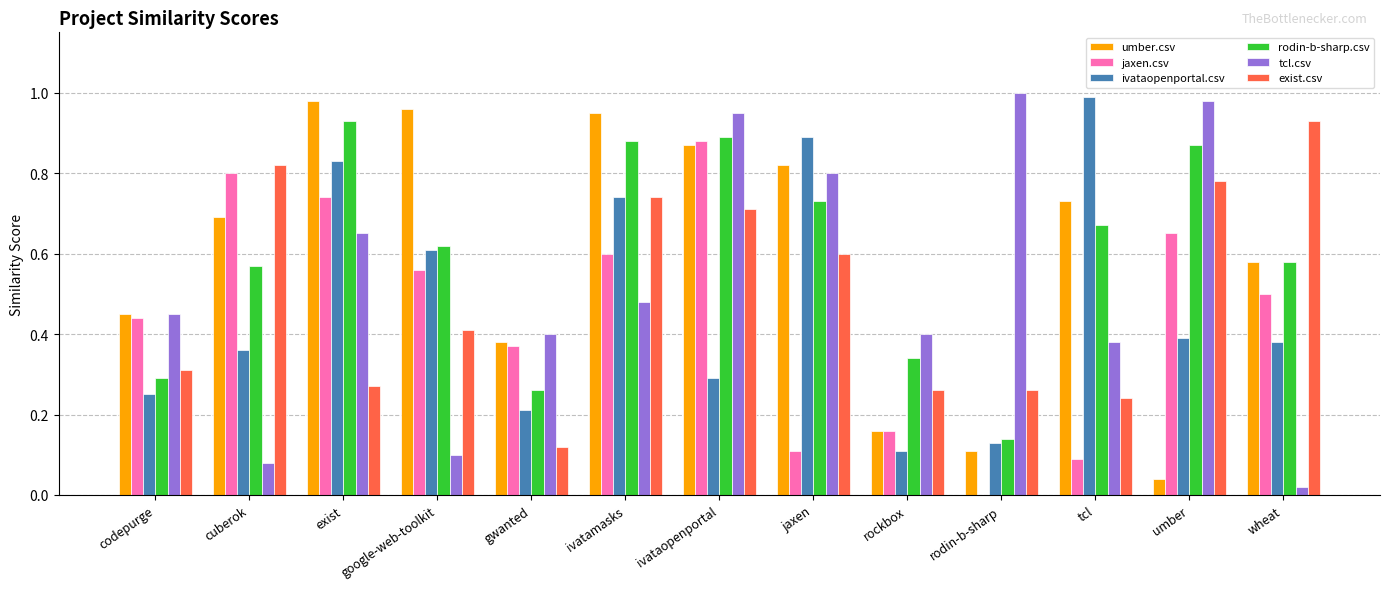

Between codepurge and gwanted, which series saw the biggest shift?

exist.csv